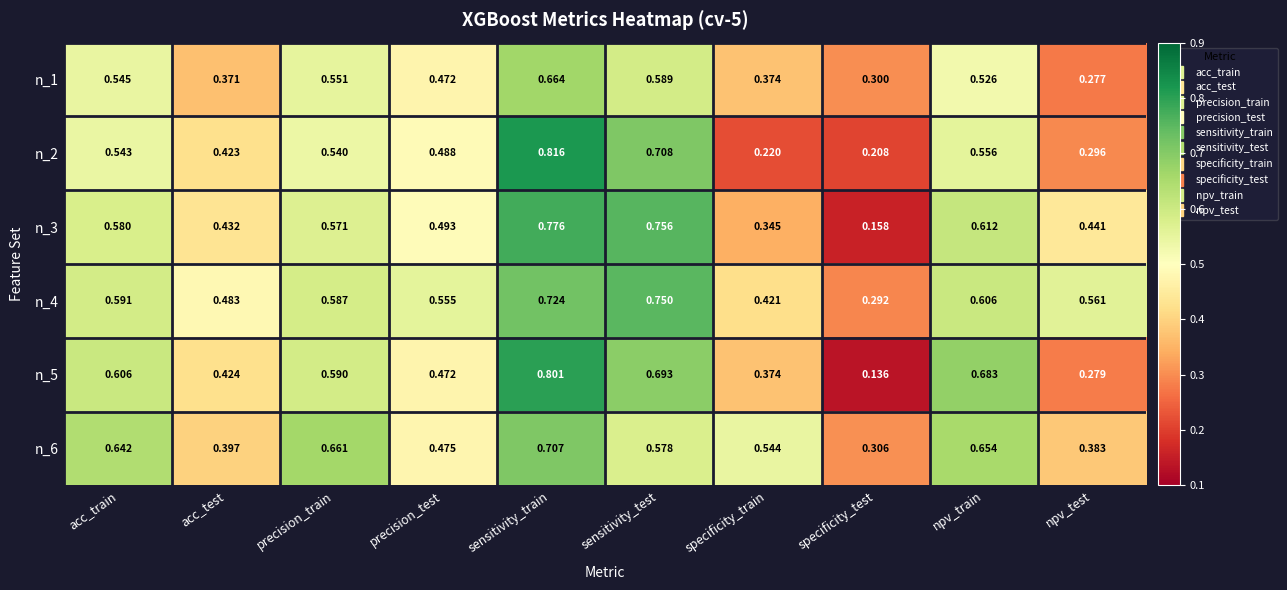

At which label is n_3 closest to 0?

specificity_test